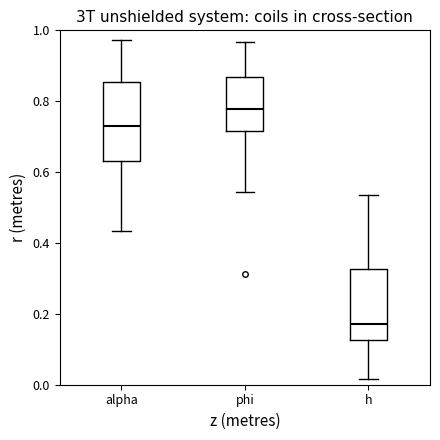

Comparing the boxes themselves (not the whiskers), which one is the tallest?

alpha